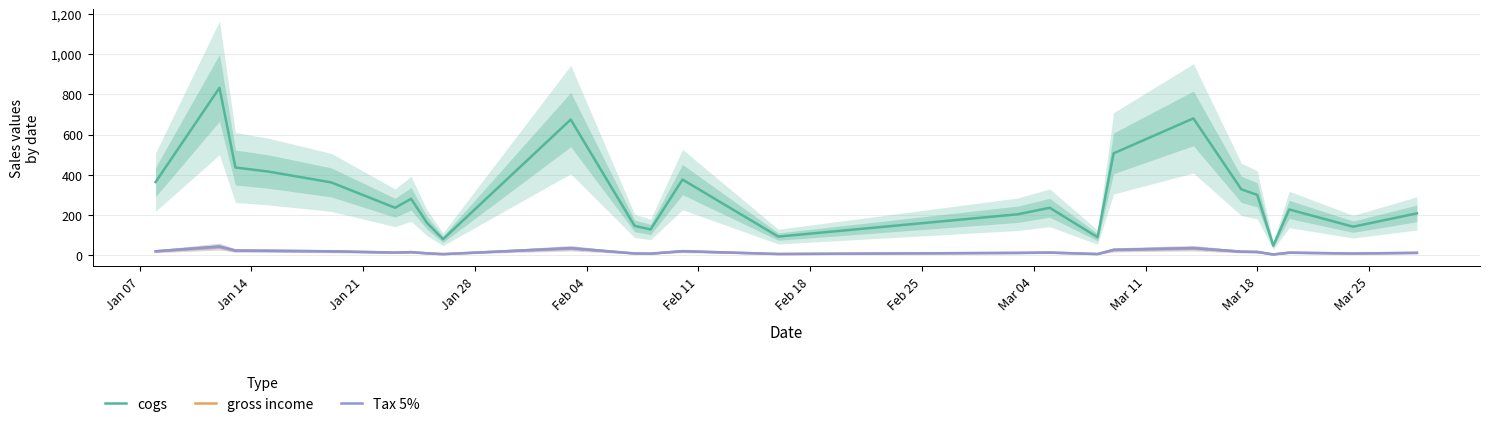

In cogs, how many points are higher than both neighbors (excluding endpoints)?

7